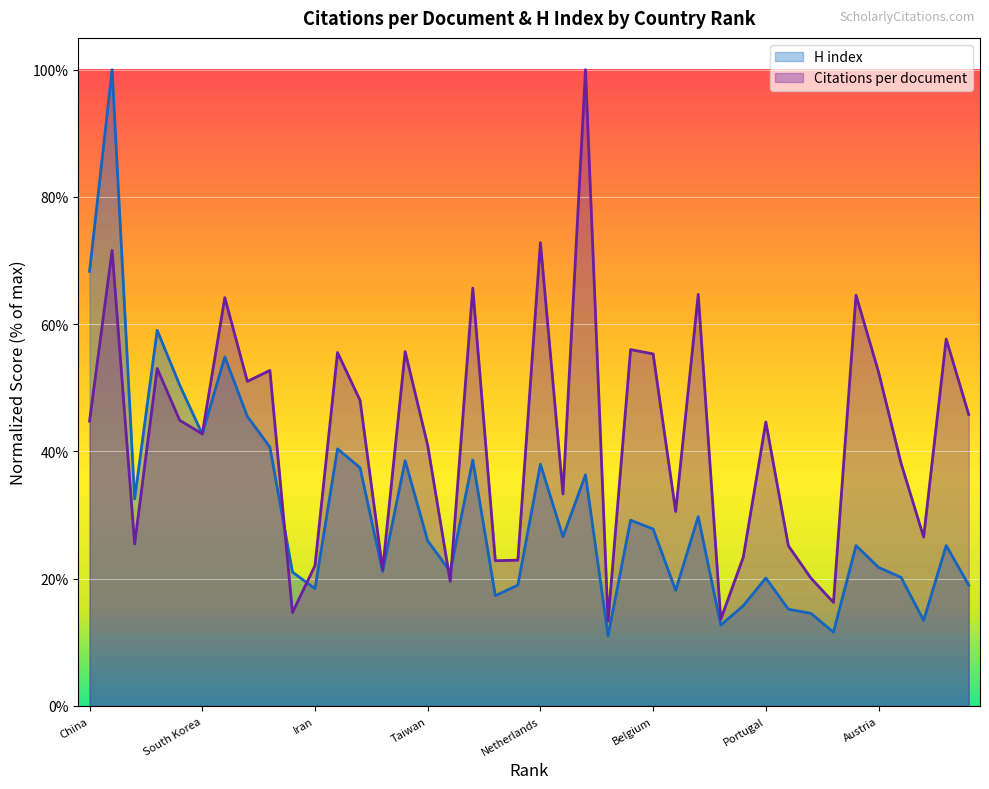

Which label corresponds to the smallest value in the chart?

Romania